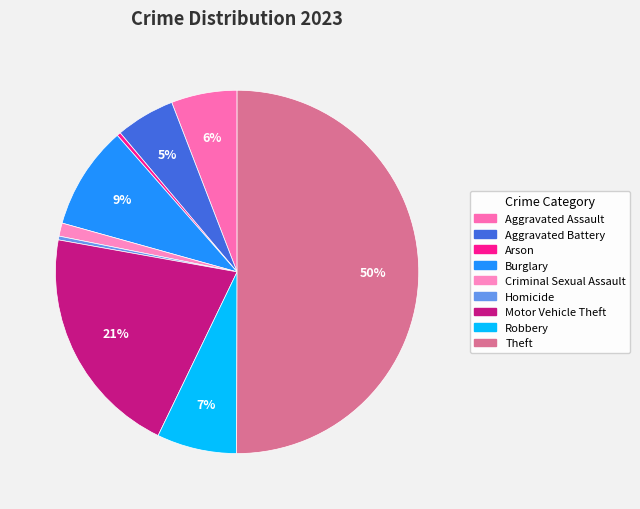

To the nearest percent, what portion does Aggravated Assault represent?

6%